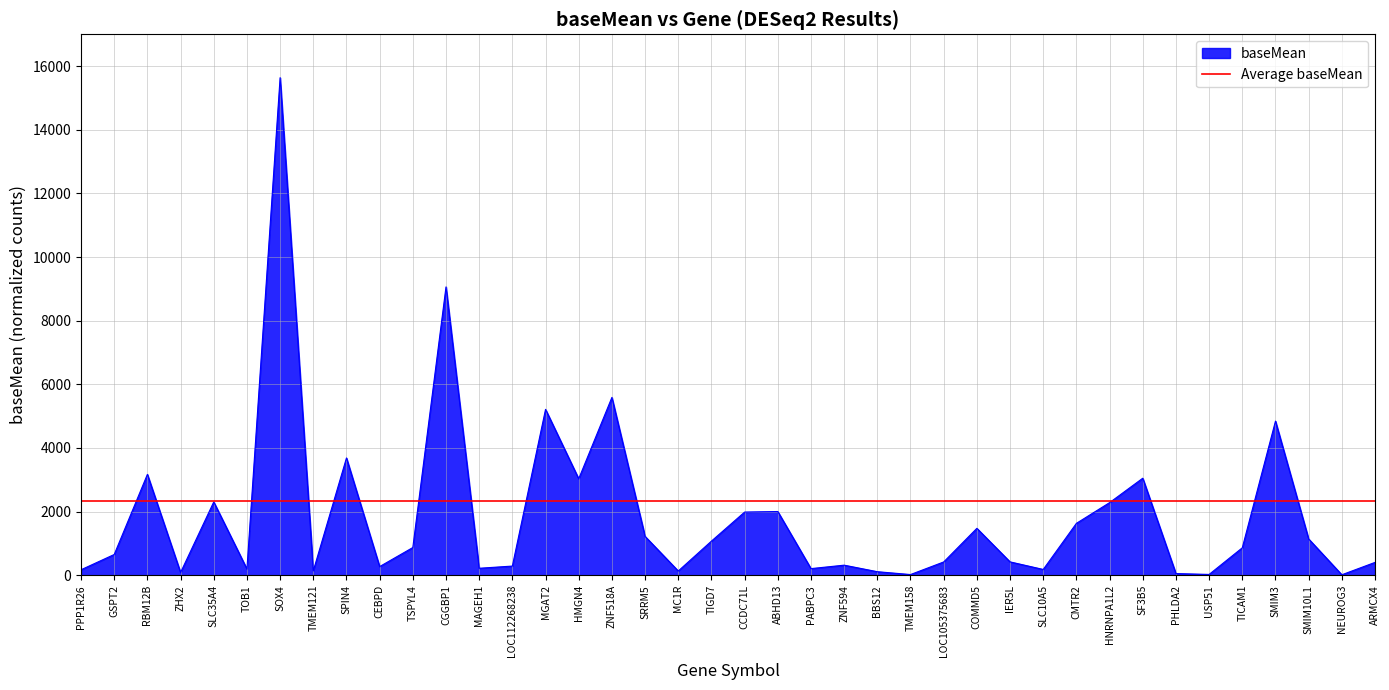

What is the change in value from SPIN4 to TSPYL4?

-2814.8